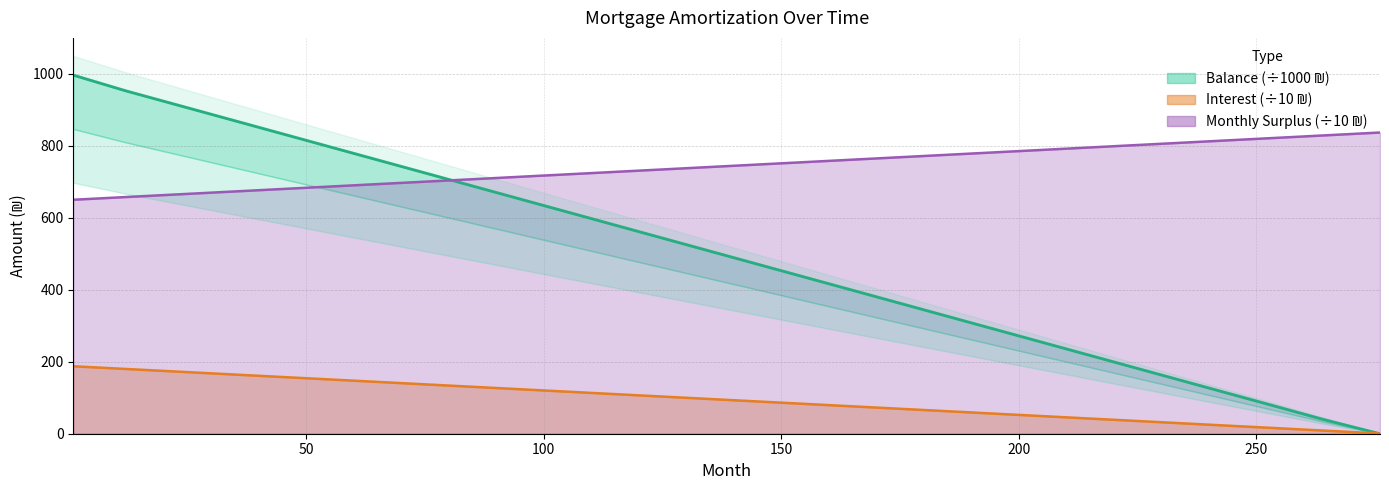

Rank the series by their average value, from highest to lowest.

Monthly Surplus (×10 ₪), Opening/Closing Balance (×1000 ₪), Interest (×10 ₪)